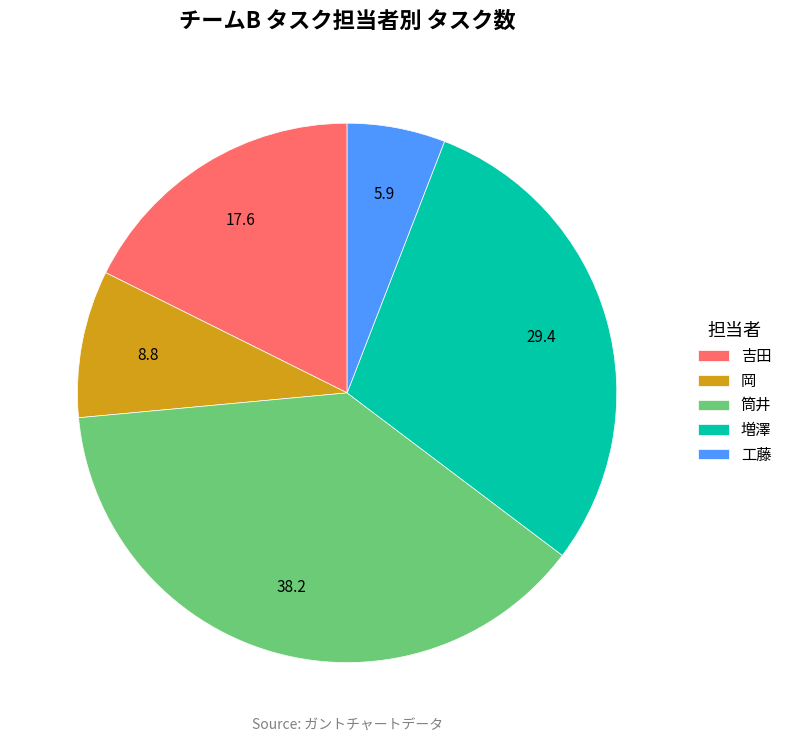

Count the number of slices in the pie.

5